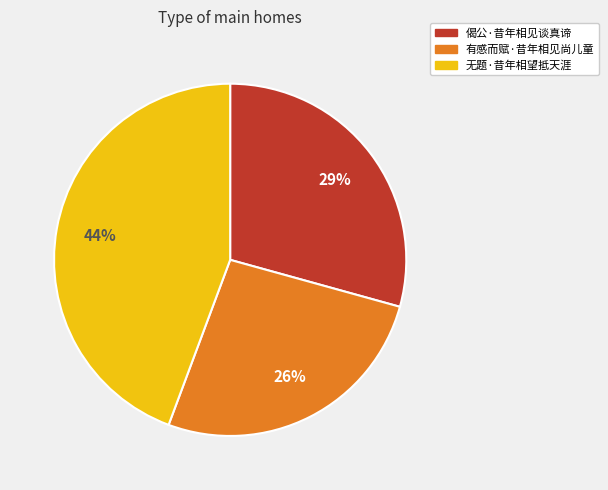

Is there any slice that represents more than half of the pie?

No